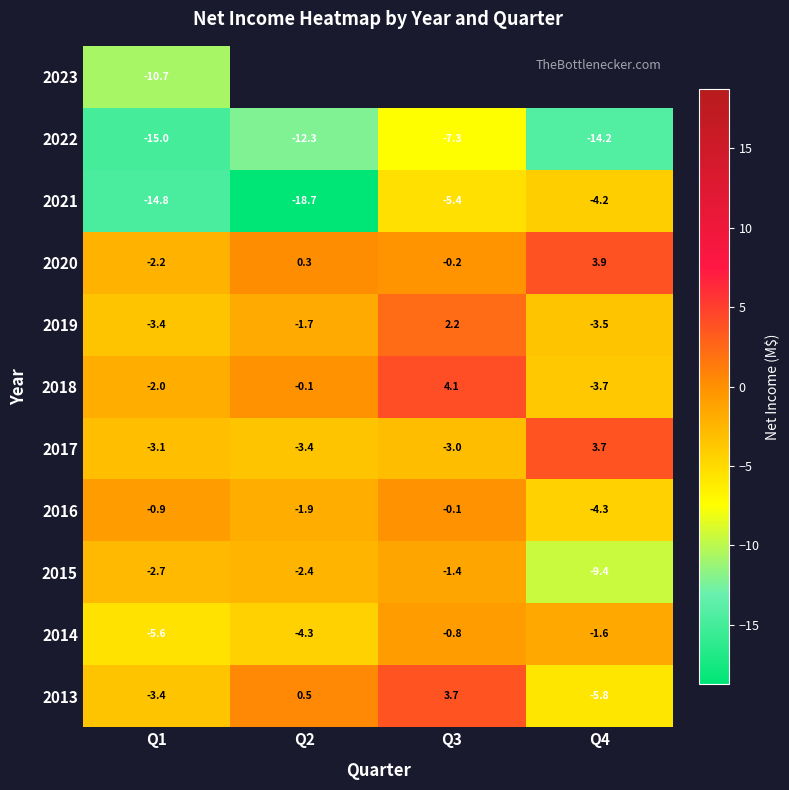

Is the value of 2013 at Q2 greater than the value of 2017 at Q4?

No